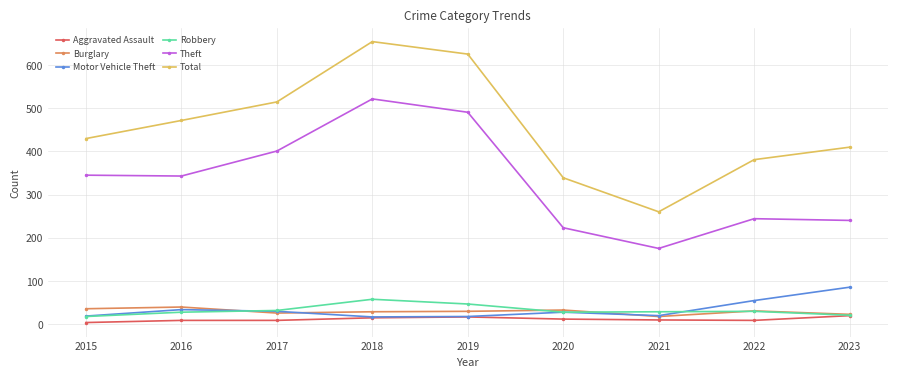

Which category has the highest value in the Robbery series?

2018